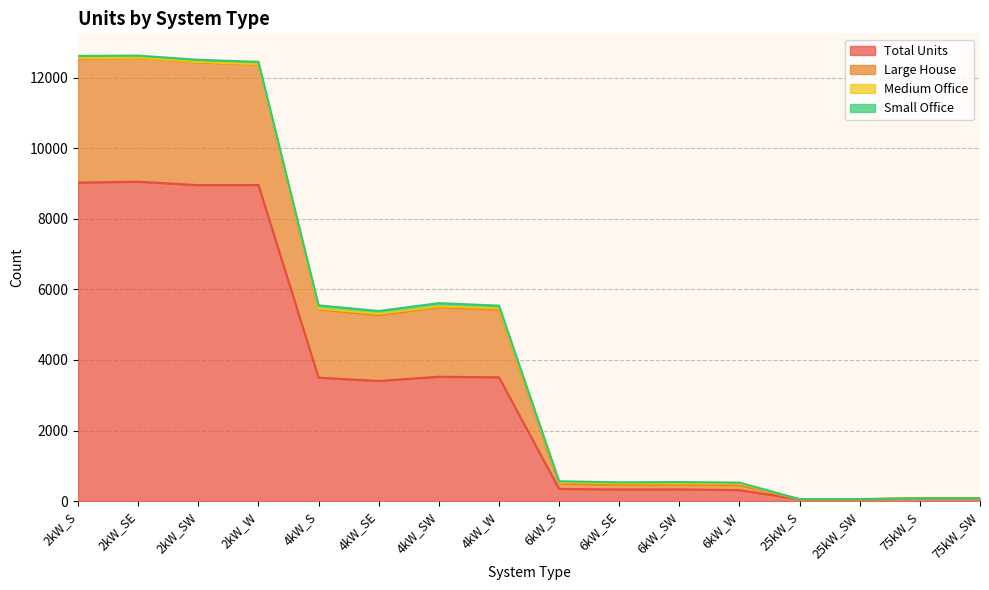

How many lines are shown in the chart?

4